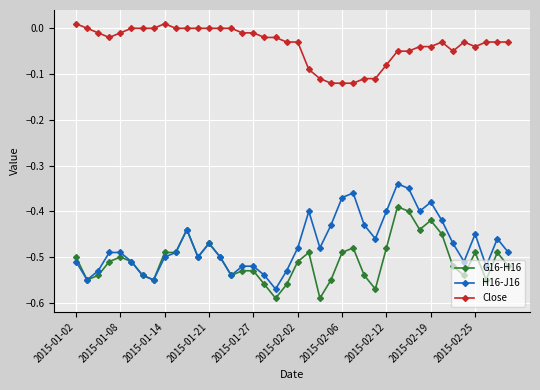

True or false: Close and H16-J16 intersect in this chart.

False